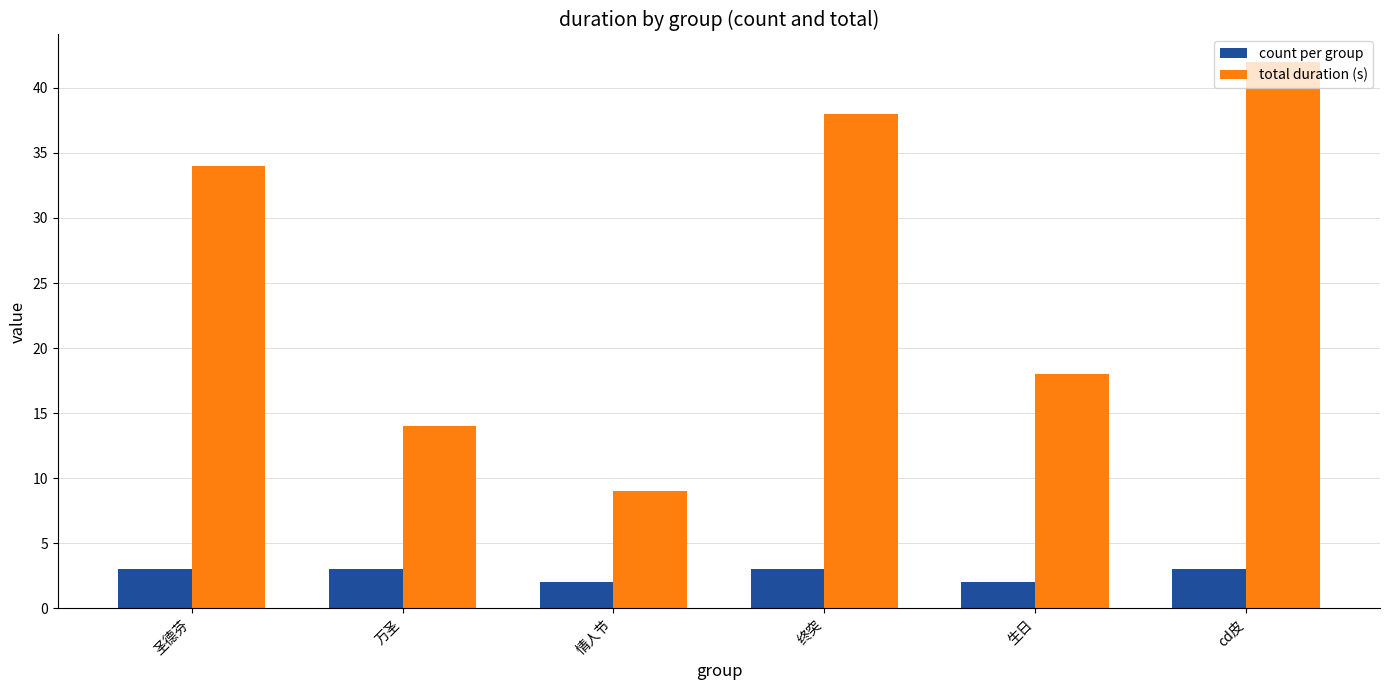

The total duration (s) series shows 38 at 终突. True or false?

True